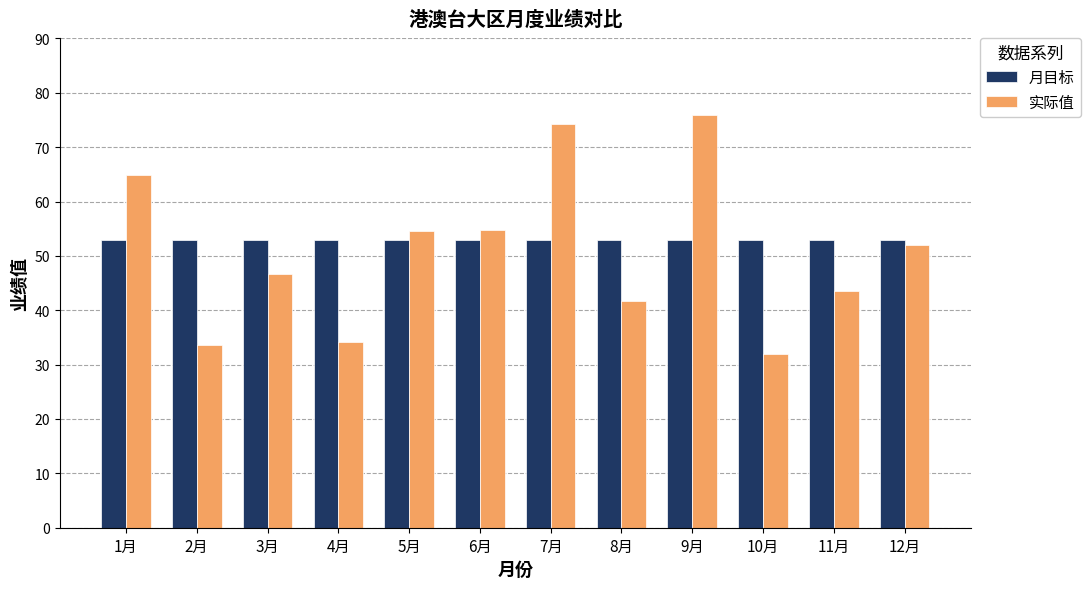

Is the value of 实际值 at 8月 greater than the value of 月目标 at 8月?

No